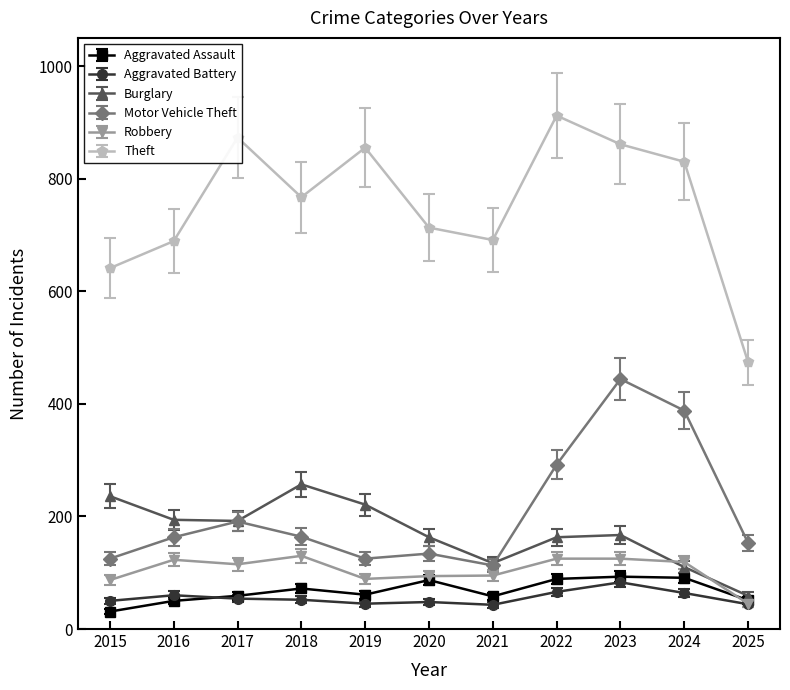

In Theft, how many points are lower than both neighbors (excluding endpoints)?

2